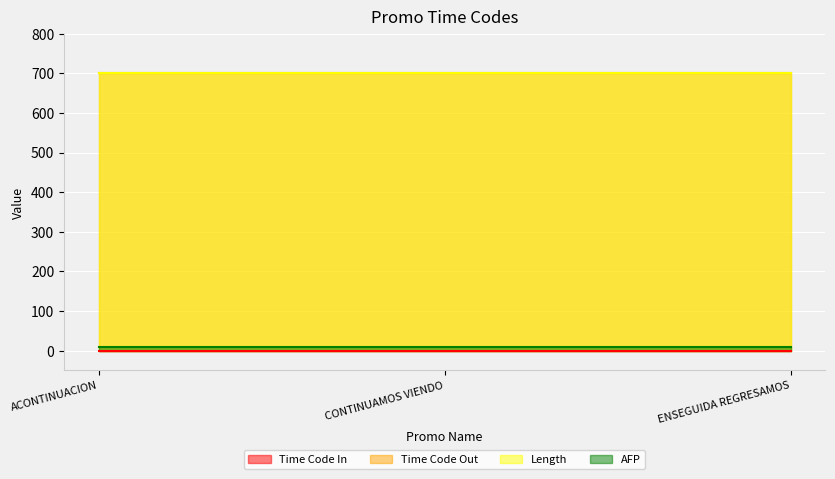

Rank the series by their maximum value, from lowest to highest.

Time Code In, AFP, Time Code Out, Length